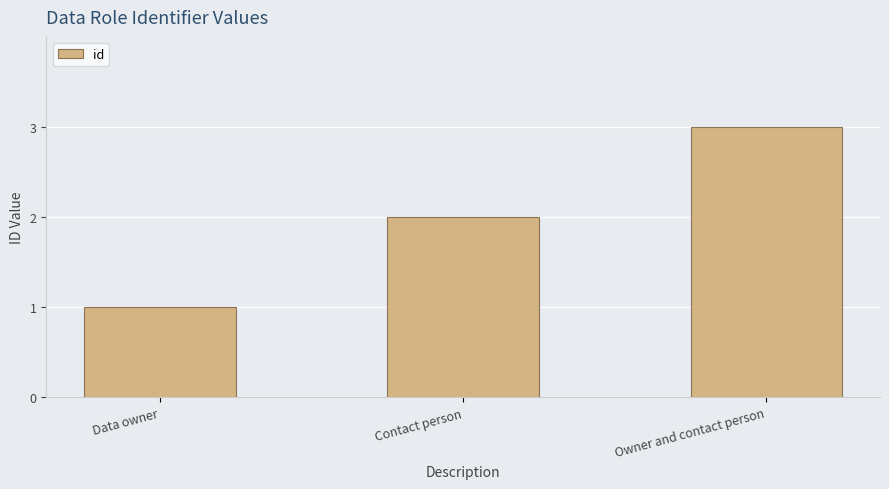

What is the change in value from Data owner to Owner and contact person?

+2